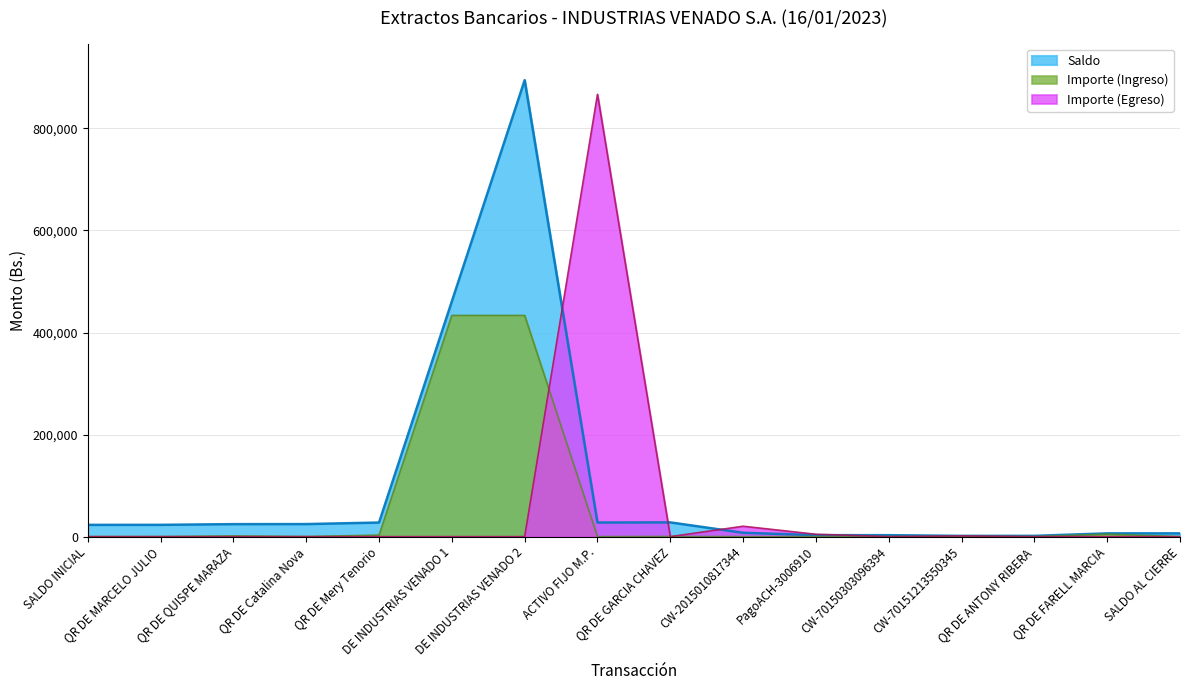

List the labels in order of value, largest first.

DE INDUSTRIAS VENADO 2, DE INDUSTRIAS VENADO 1, QR DE GARCIA CHAVEZ, ACTIVO FIJO M.P., QR DE Mery Tenorio, QR DE Catalina Nova, QR DE QUISPE MARAZA, QR DE MARCELO JULIO, SALDO INICIAL, CW-2015010817344, QR DE FARELL MARCIA, SALDO AL CIERRE, PagoACH-3006910, CW-70150303096394, QR DE ANTONY RIBERA, CW-70151213550345